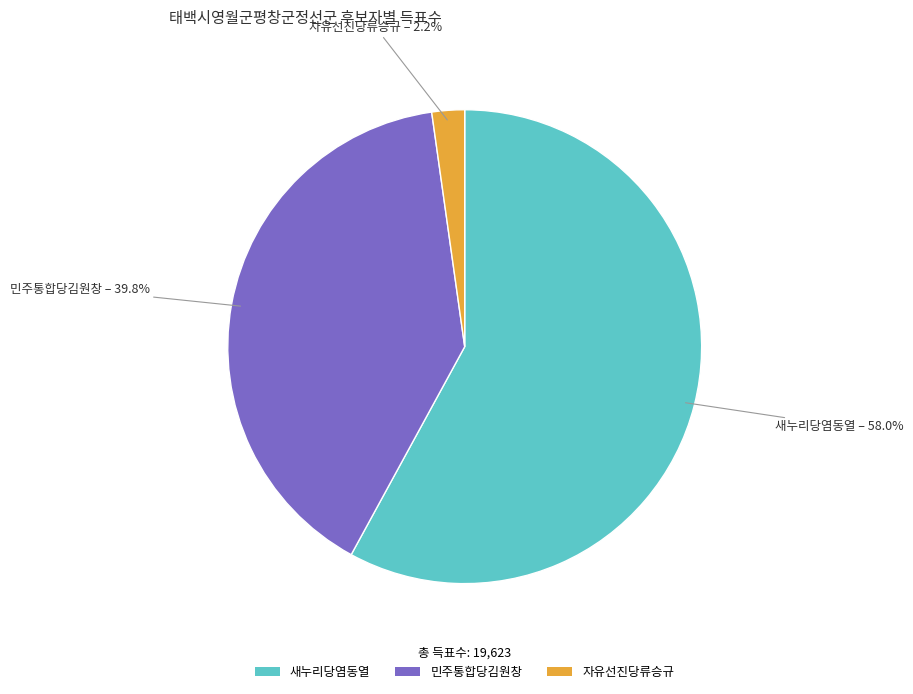

True or false: 자유선진당류승규 accounts for 13% of the total.

False